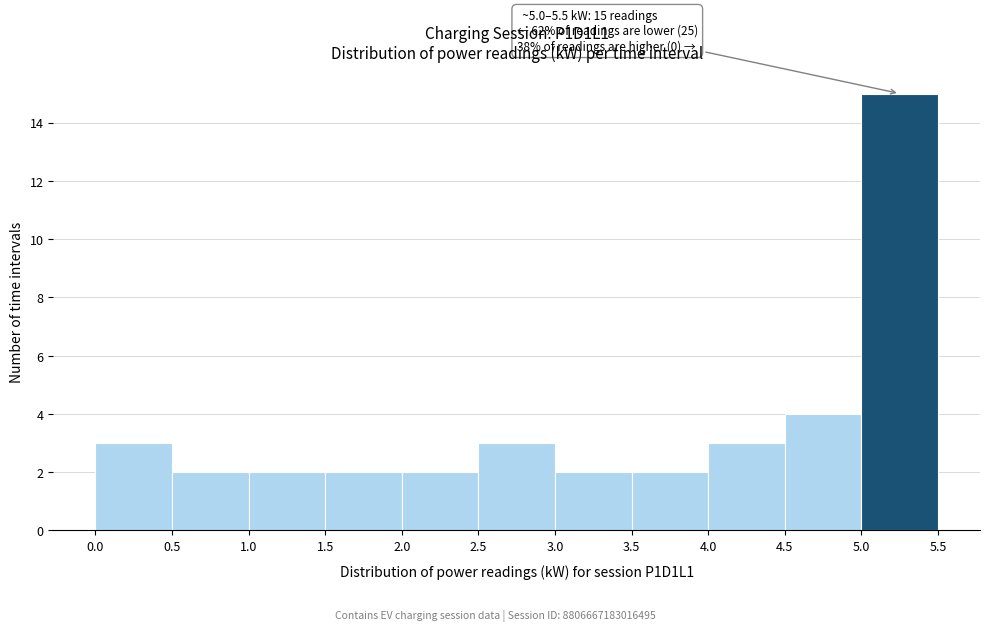

Over which range of the x-axis is the bar tallest?

5.0 to 5.5